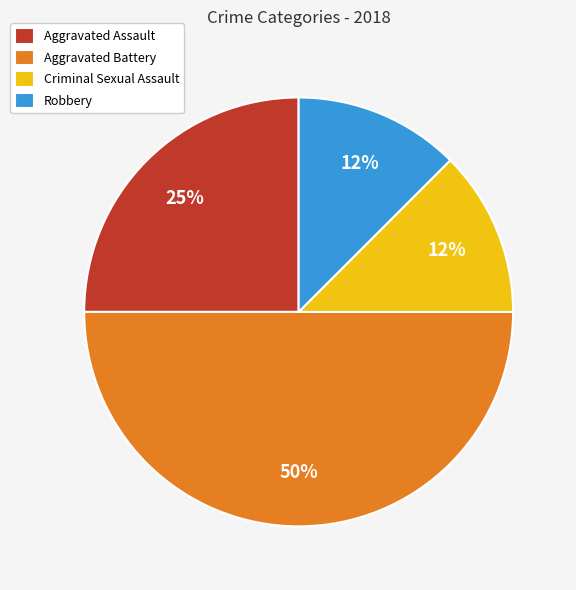

True or false: Criminal Sexual Assault accounts for 12% of the total.

True